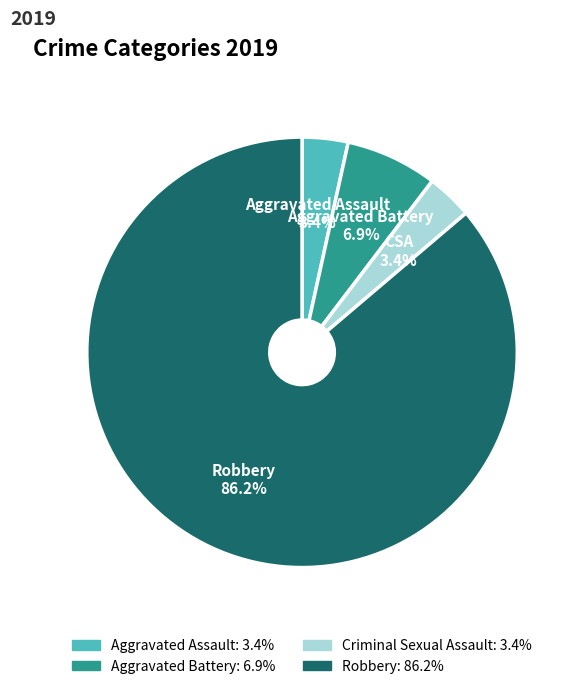

How many segments does this pie chart have?

4